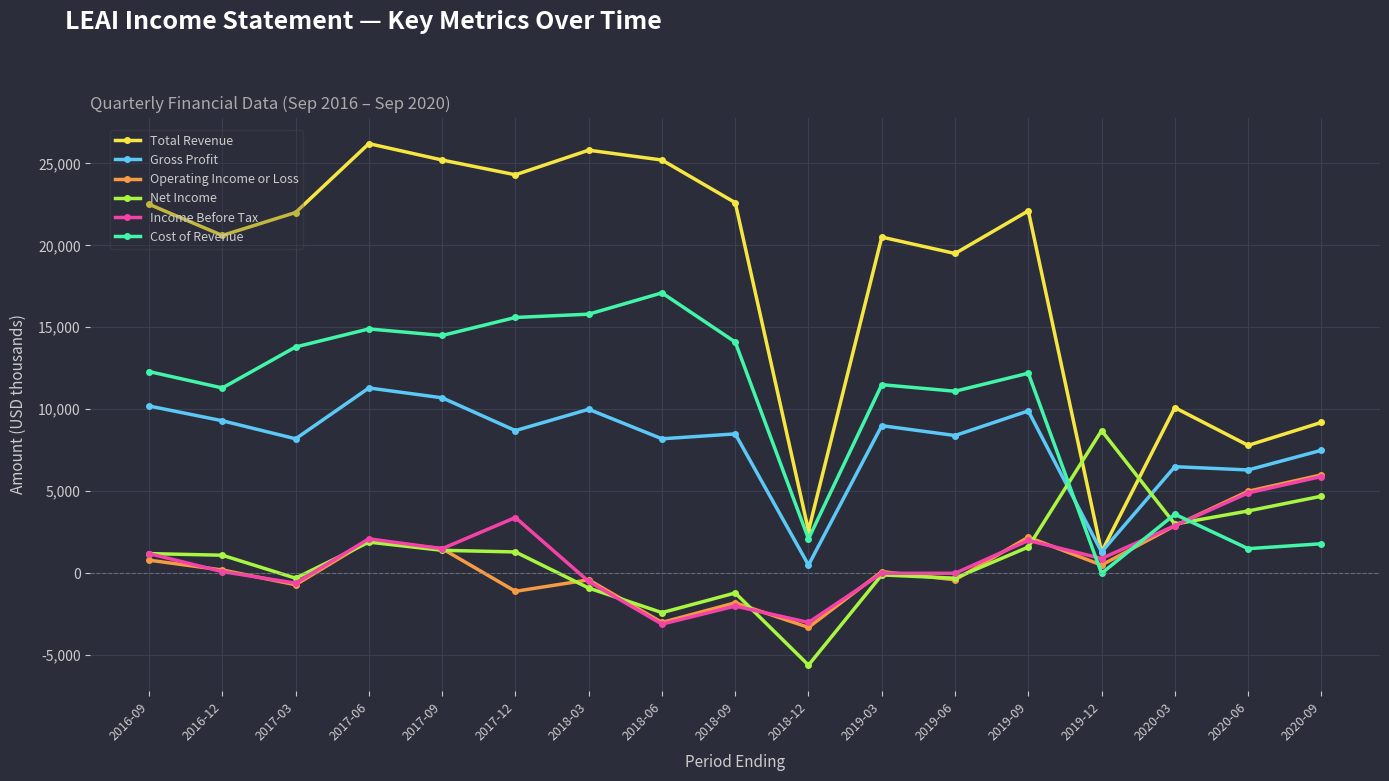

Which series has the largest total across all categories?

Total Revenue